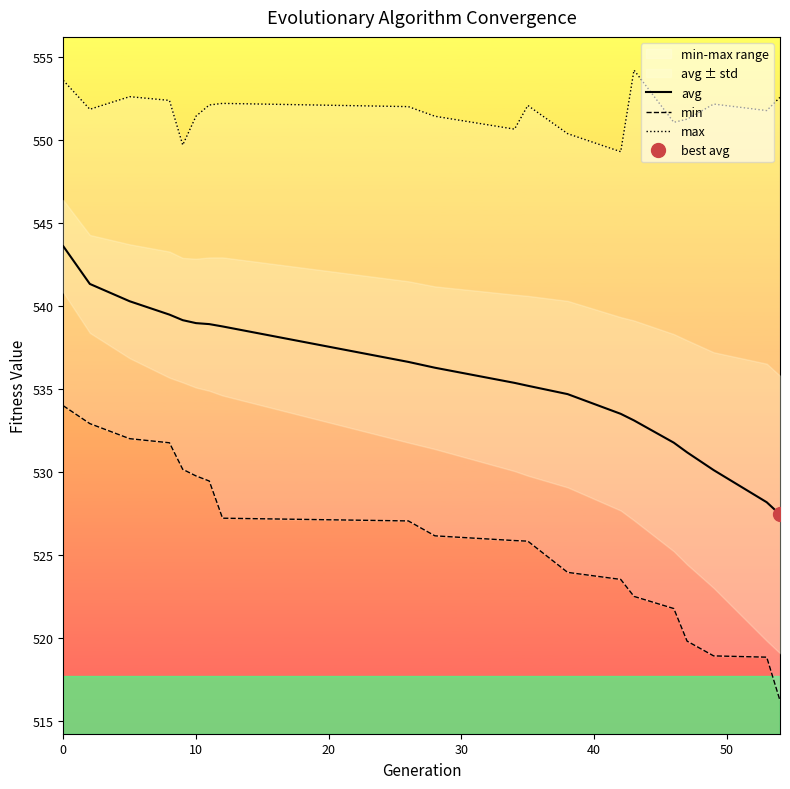

True or false: avg has more than 0 interior local peaks.

False